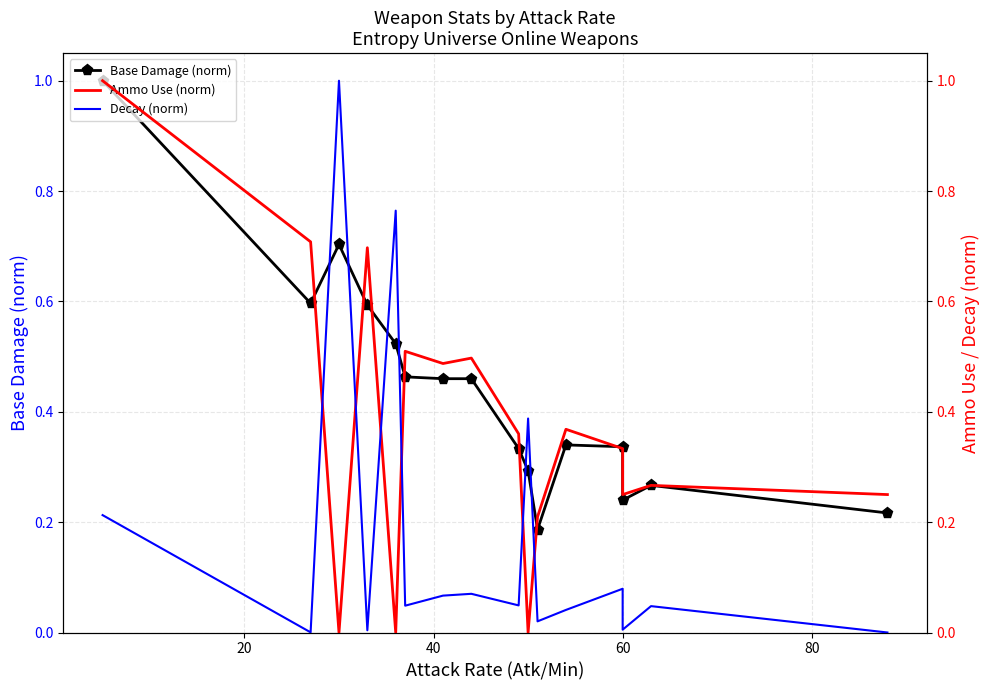

Which series has the largest range (max minus min)?

Ammo Use (norm)